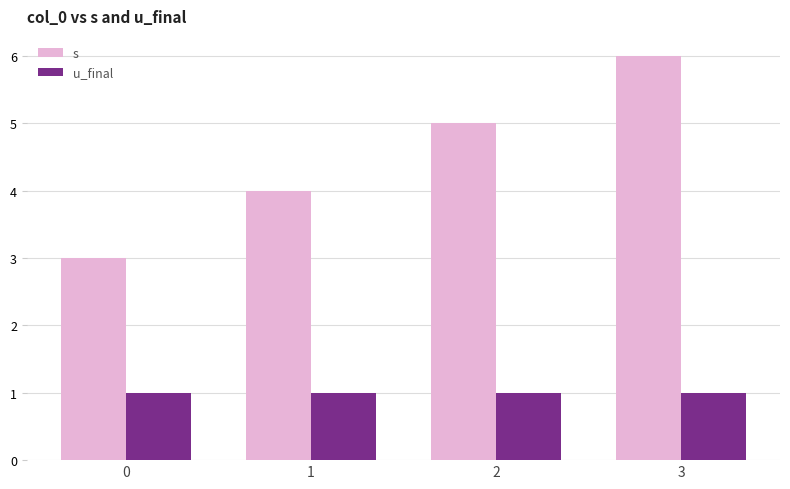

What is the difference between the highest and lowest values at 0?

2